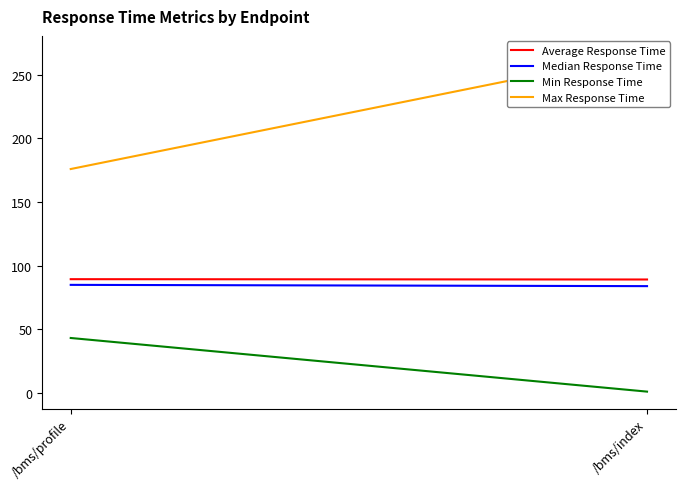

What are all the series names shown in the legend?

Average Response Time, Median Response Time, Min Response Time, Max Response Time